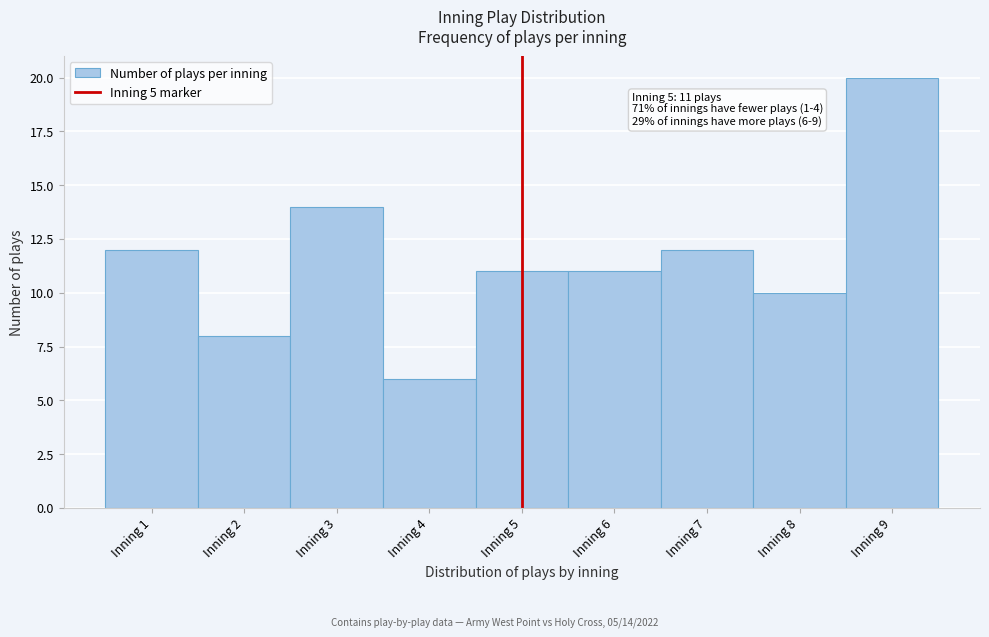

Which range on the x-axis has the tallest bar?

8.5 to 9.5